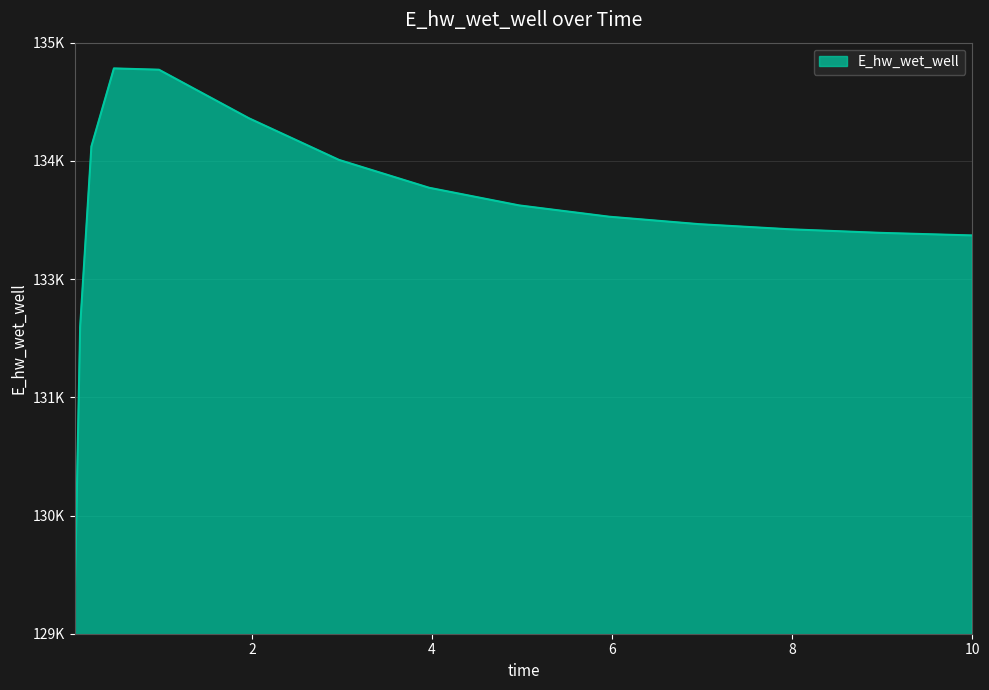

Is this an area chart (filled region under the line)?

Yes